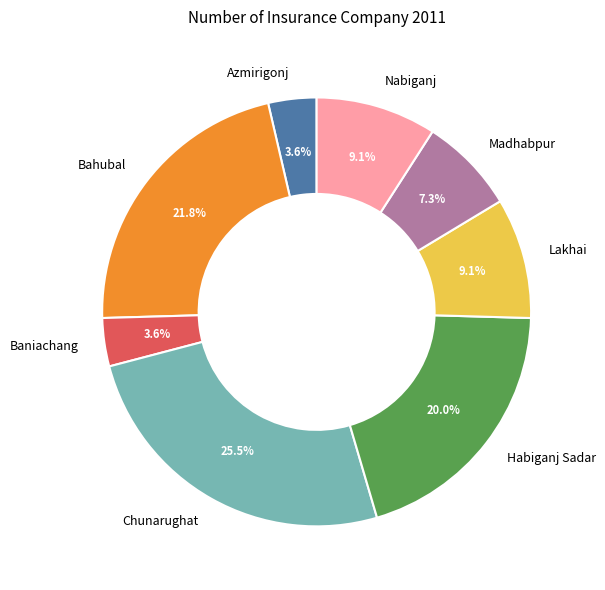

Is Baniachang the majority of the pie?

No